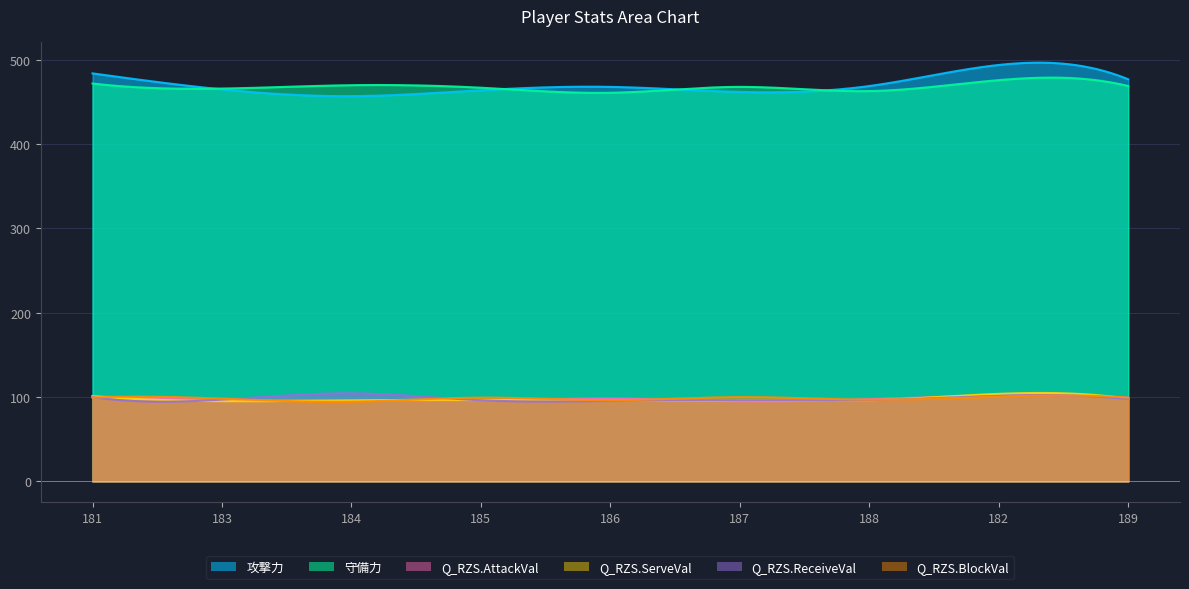

At 186, list the series in order from largest to smallest.

攻撃力, 守備力, Q_RZS.AttackVal, Q_RZS.BlockVal, Q_RZS.ServeVal, Q_RZS.ReceiveVal